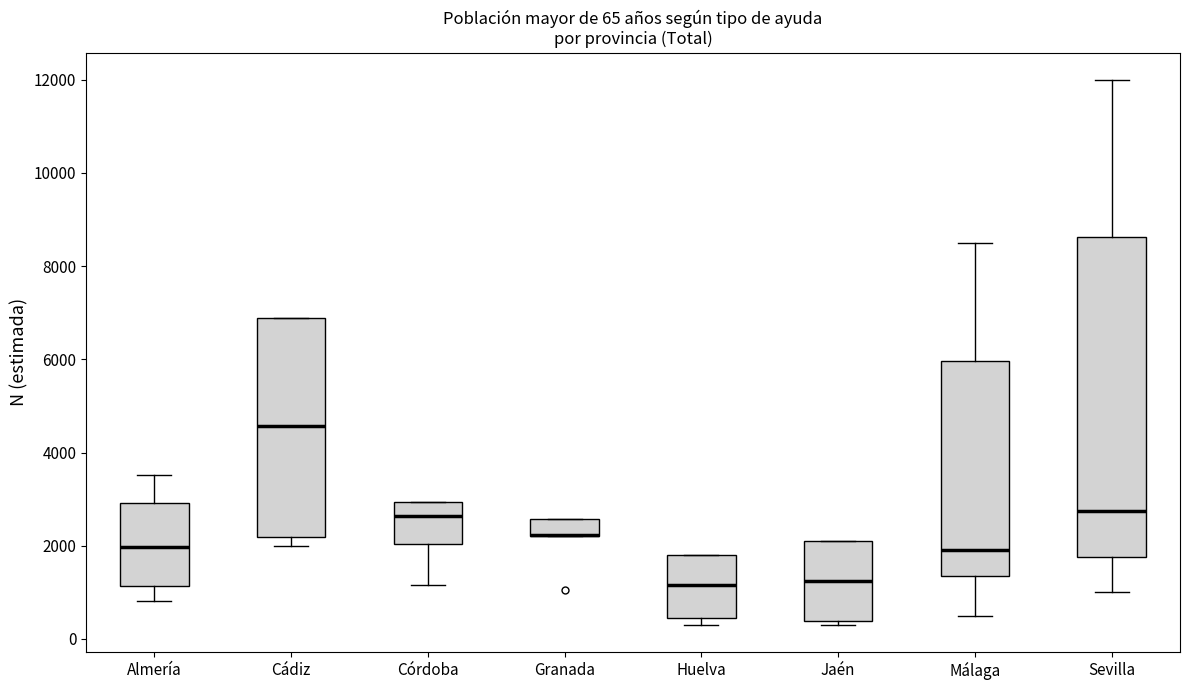

Which box is the tallest, from its lower edge to its upper edge?

Sevilla